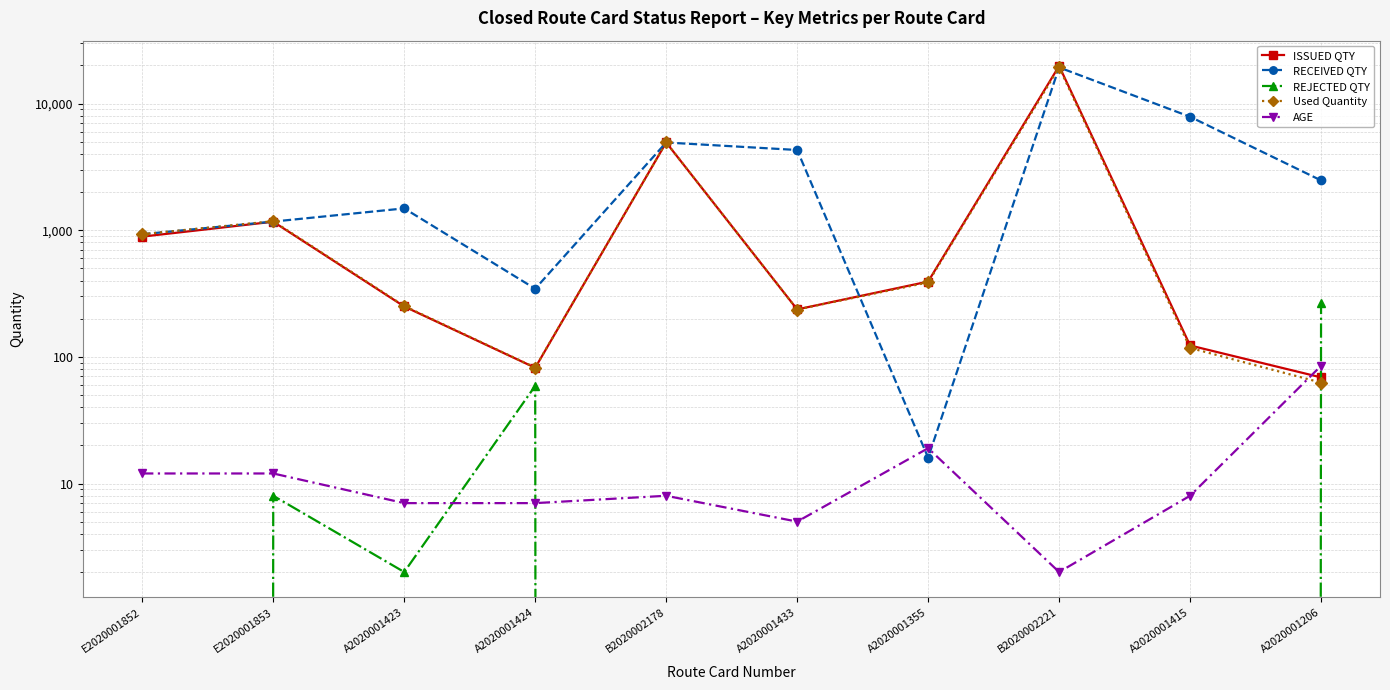

Reading left to right, what are all the values shown in this chart?

ISSUED QTY: E2020001852=890.0	E2020001853=1167.0	A2020001423=250.0	A2020001424=82.0	B2020002178=4930.0	A2020001433=237.0	A2020001355=393.0	B2020002221=19812.0	A2020001415=123.0	A2020001206=68.9
RECEIVED QTY: E2020001852=930.0	E2020001853=1170.0	A2020001423=1487.0	A2020001424=345.0	B2020002178=4928.0	A2020001433=4300.0	A2020001355=16.0	B2020002221=19299.0	A2020001415=7867.0	A2020001206=2473.0
REJECTED QTY: E2020001852=0.0	E2020001853=8.0	A2020001423=2.0	A2020001424=59.0	B2020002178=0.0	A2020001433=0.0	A2020001355=0.0	B2020002221=0.0	A2020001415=0.0	A2020001206=267.0
Used Quantity: E2020001852=930.0	E2020001853=1178.0	A2020001423=252.1	A2020001424=82.3	B2020002178=4928.0	A2020001433=236.5	A2020001355=387.2	B2020002221=19299.0	A2020001415=117.6	A2020001206=62.6
AGE: E2020001852=12.0	E2020001853=12.0	A2020001423=7.0	A2020001424=7.0	B2020002178=8.0	A2020001433=5.0	A2020001355=19.0	B2020002221=2.0	A2020001415=8.0	A2020001206=85.0